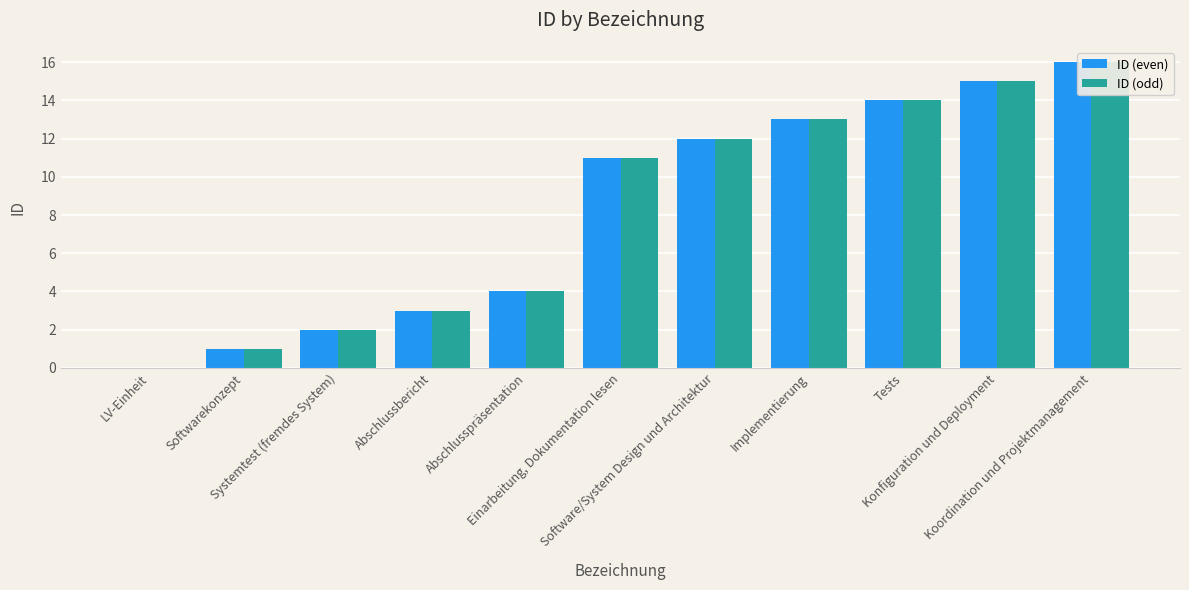

At how many categories does at least one series exceed 1?

9